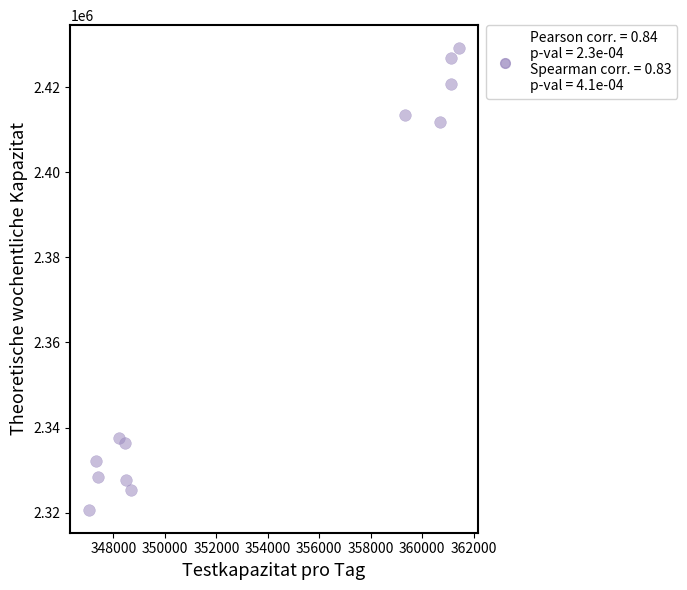

What is the range of Y values (max minus min)?

108404